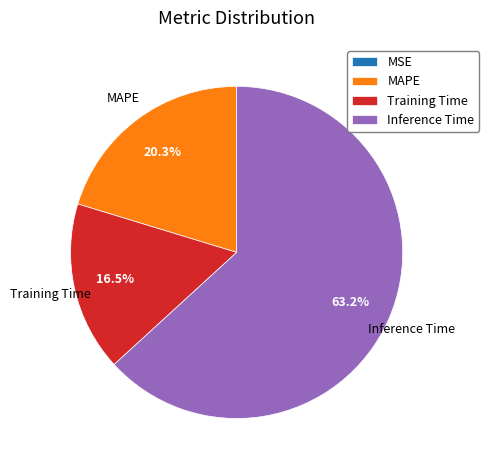

Combined, do Training Time and MAPE account for over 50%?

No